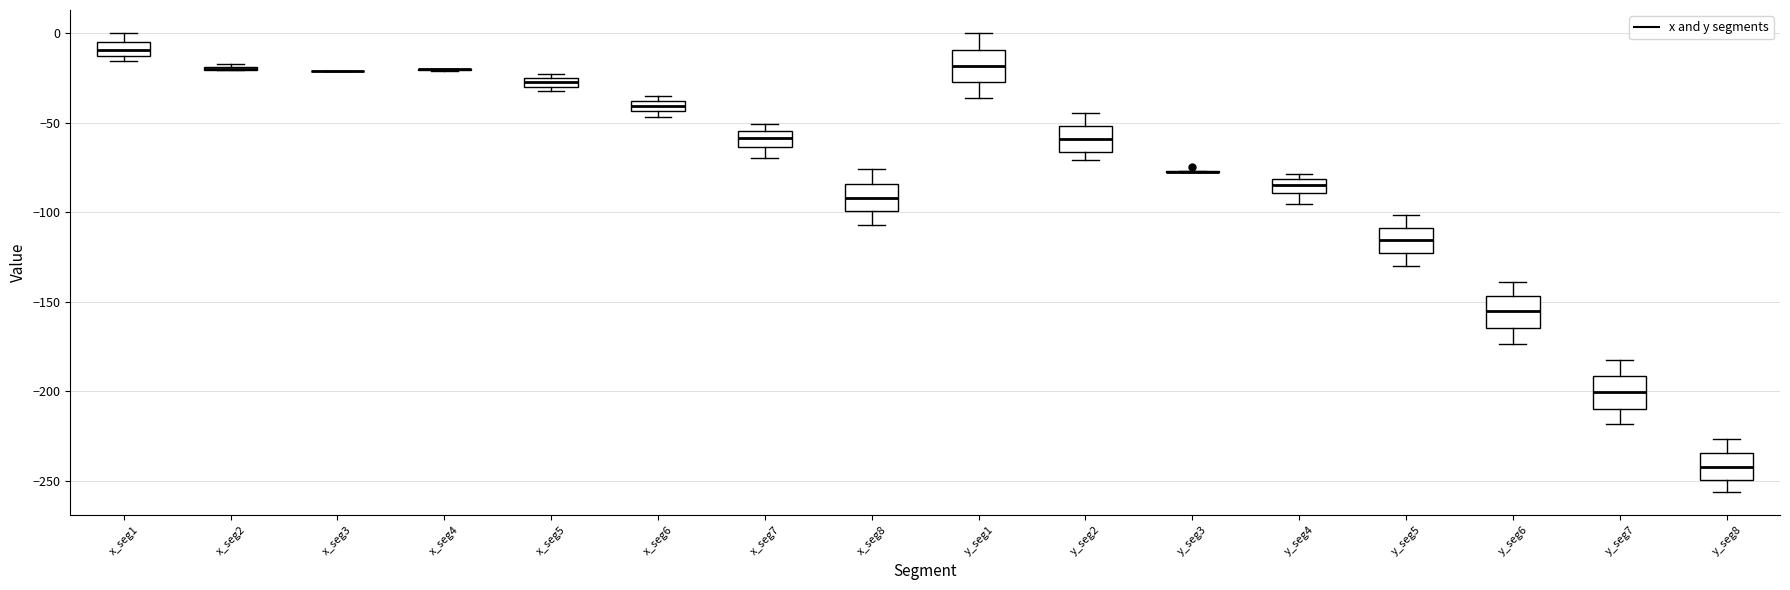

Where is the lower edge of the box for x_seg1 on the y-axis? The values are not printed on the chart, so give them approximately, as read against the axis.

-15